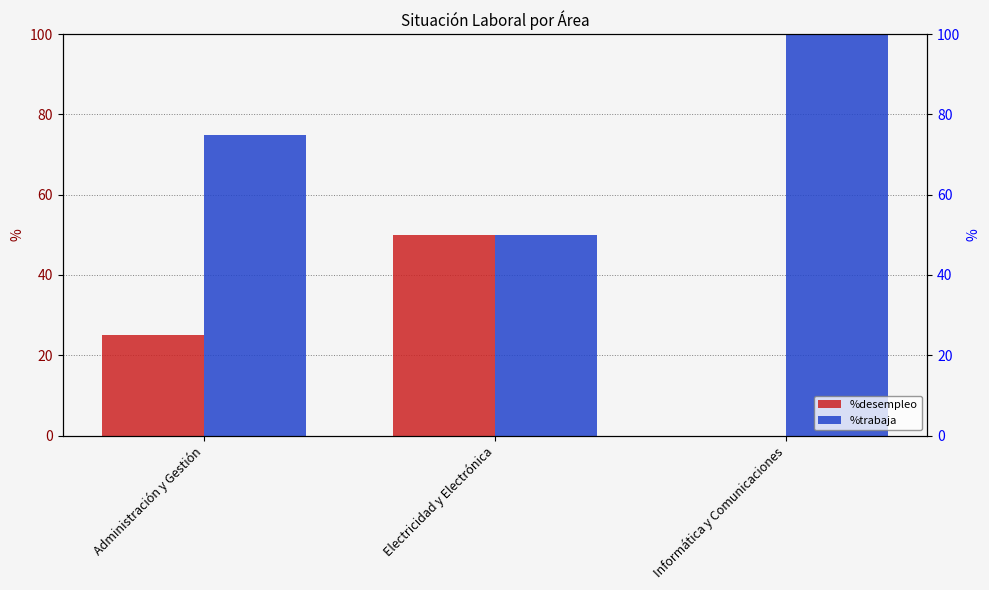

Between Informática y Comunicaciones and Administración y Gestión, which is larger?

Administración y Gestión